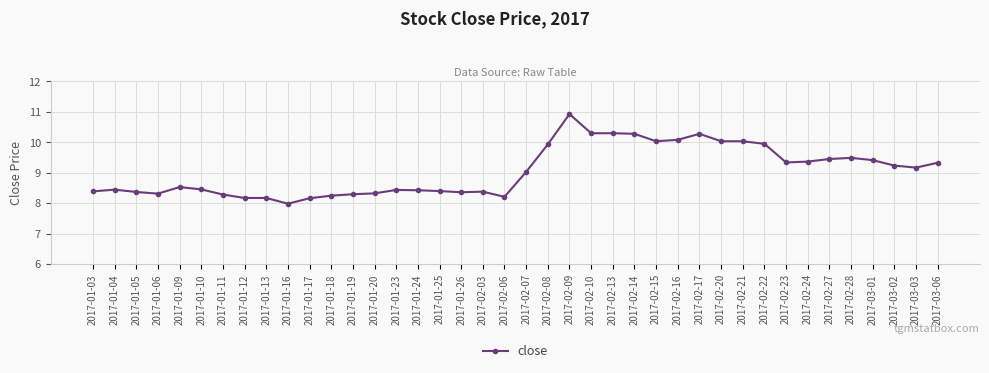

What is the label of the 2nd point from the right?

2017-03-03